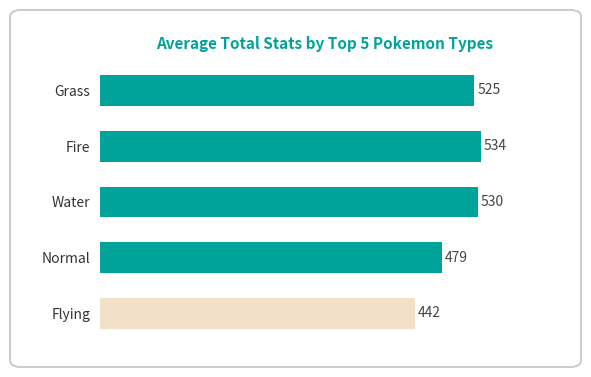

What is the difference between the maximum and minimum values?

92